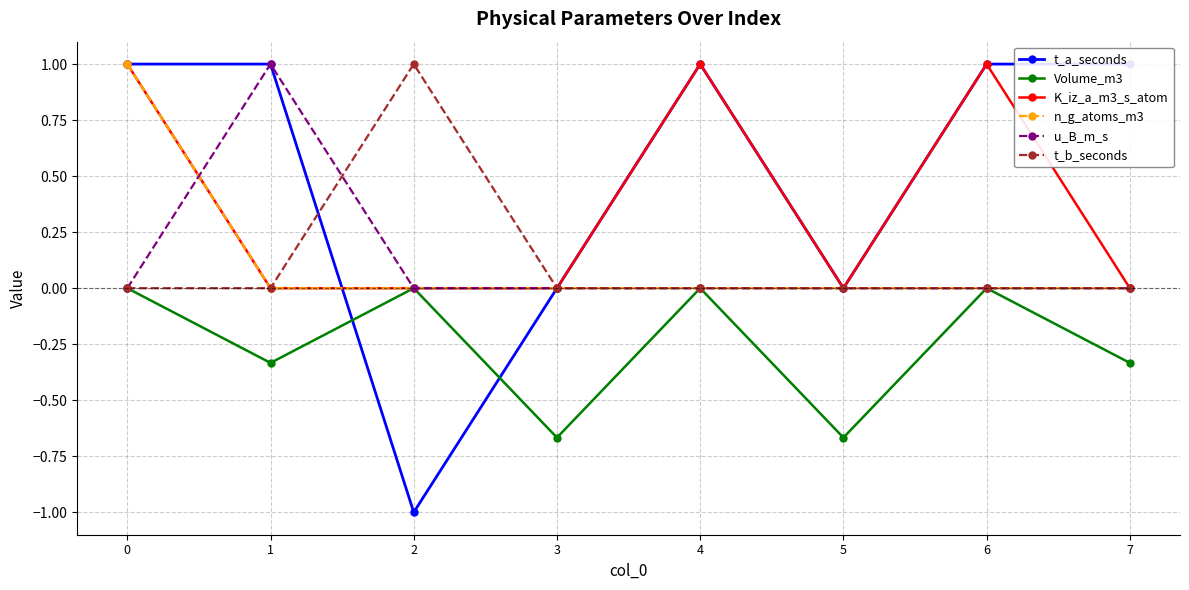

Count the u_B_m_s values in the range 0 to 1.

8